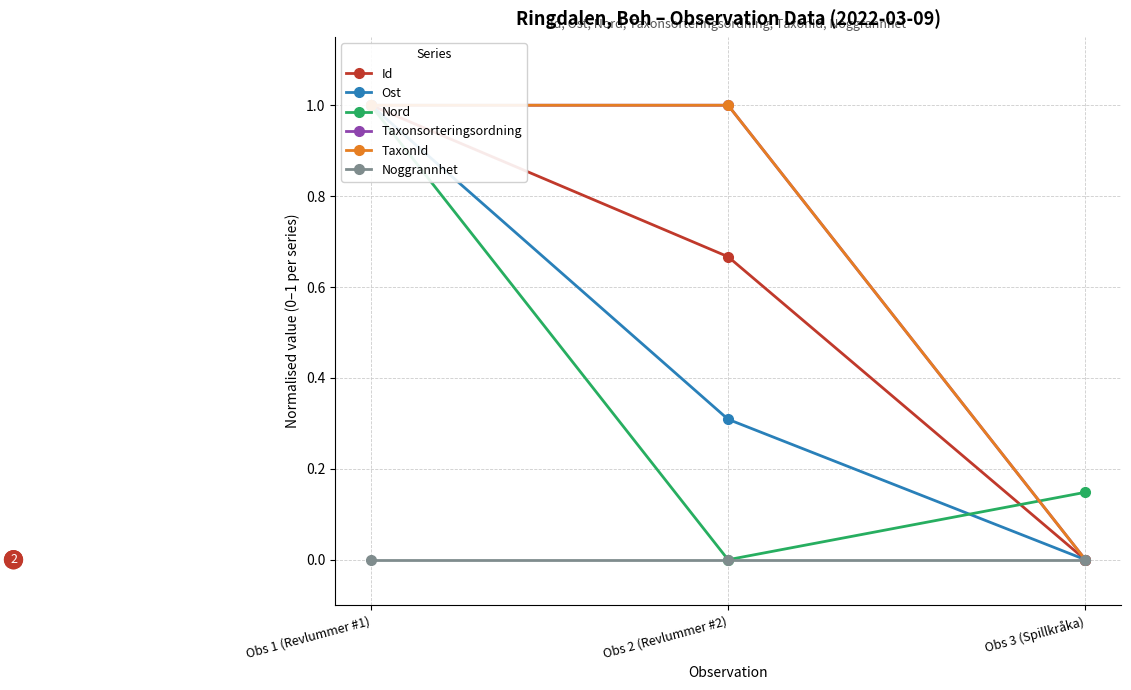

Reading right to left, what are all the values shown in this chart?

Id: Obs 3 (Spillkråka)=0.0	Obs 2 (Revlummer #2)=0.7	Obs 1 (Revlummer #1)=1.0
Ost: Obs 3 (Spillkråka)=0.0	Obs 2 (Revlummer #2)=0.3	Obs 1 (Revlummer #1)=1.0
Nord: Obs 3 (Spillkråka)=0.1	Obs 2 (Revlummer #2)=0.0	Obs 1 (Revlummer #1)=1.0
Taxonsorteringsordning: Obs 3 (Spillkråka)=0.0	Obs 2 (Revlummer #2)=1.0	Obs 1 (Revlummer #1)=1.0
TaxonId: Obs 3 (Spillkråka)=0.0	Obs 2 (Revlummer #2)=1.0	Obs 1 (Revlummer #1)=1.0
Noggrannhet: Obs 3 (Spillkråka)=0.0	Obs 2 (Revlummer #2)=0.0	Obs 1 (Revlummer #1)=0.0